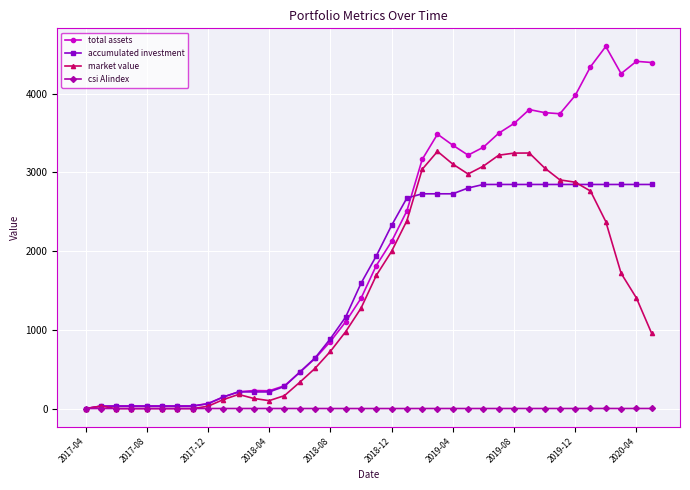

Which series has the widest spread of values?

total assets